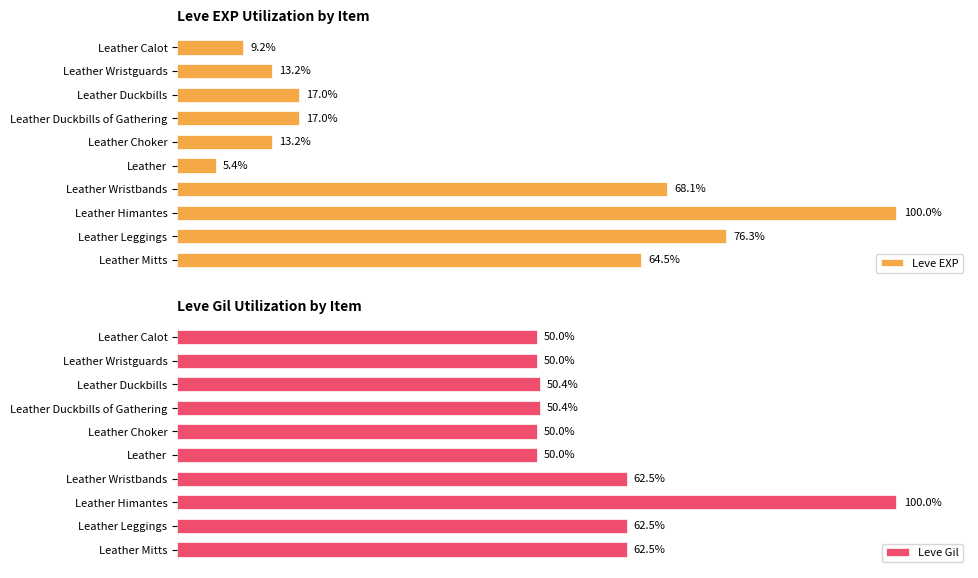

At which label is Leve EXP closest to 52?

Leather Mitts